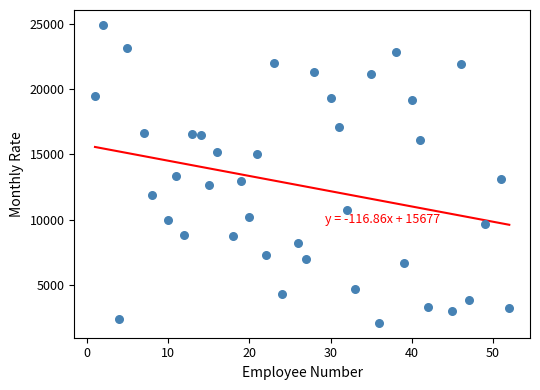

What is the range of X values (max minus min)?

51